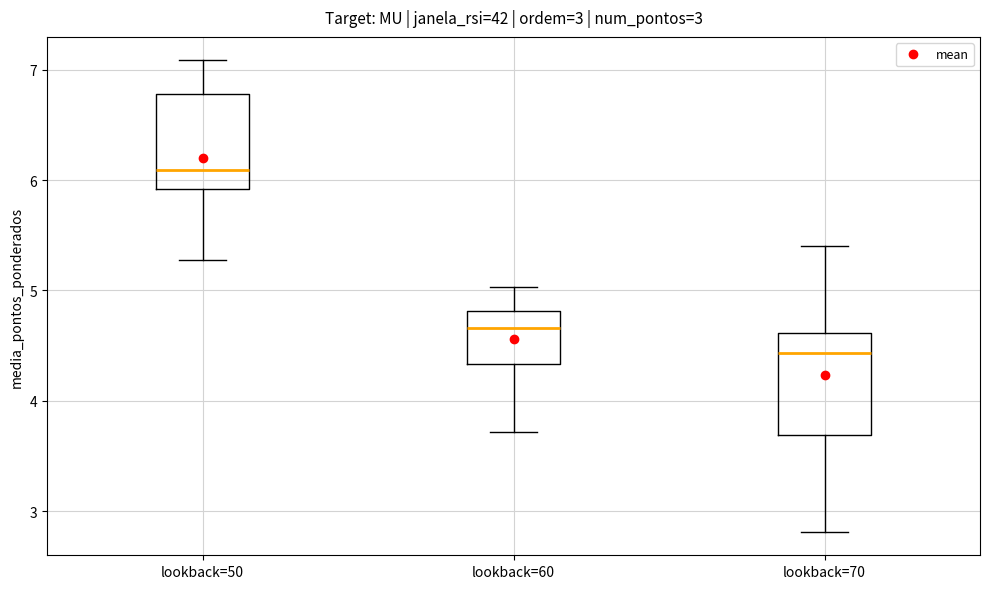

Which box has the highest median line?

lookback=50